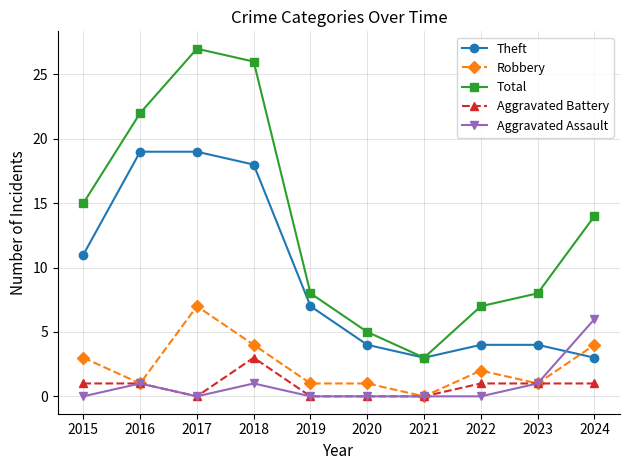

What is the difference between the highest and lowest values at 2019?

8